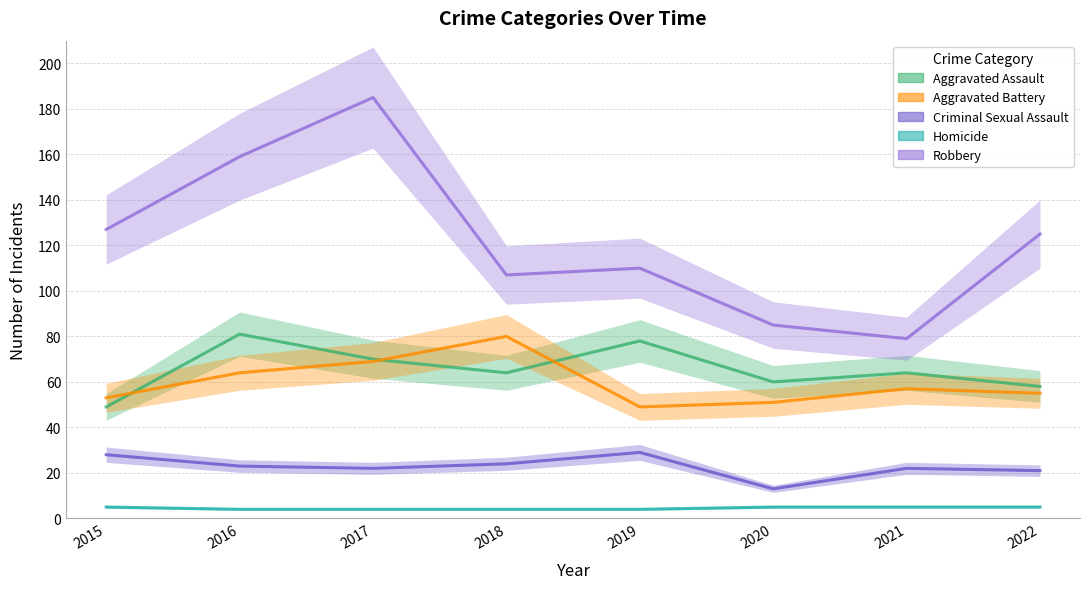

Is it true that Robbery equals 79 at 2021?

True